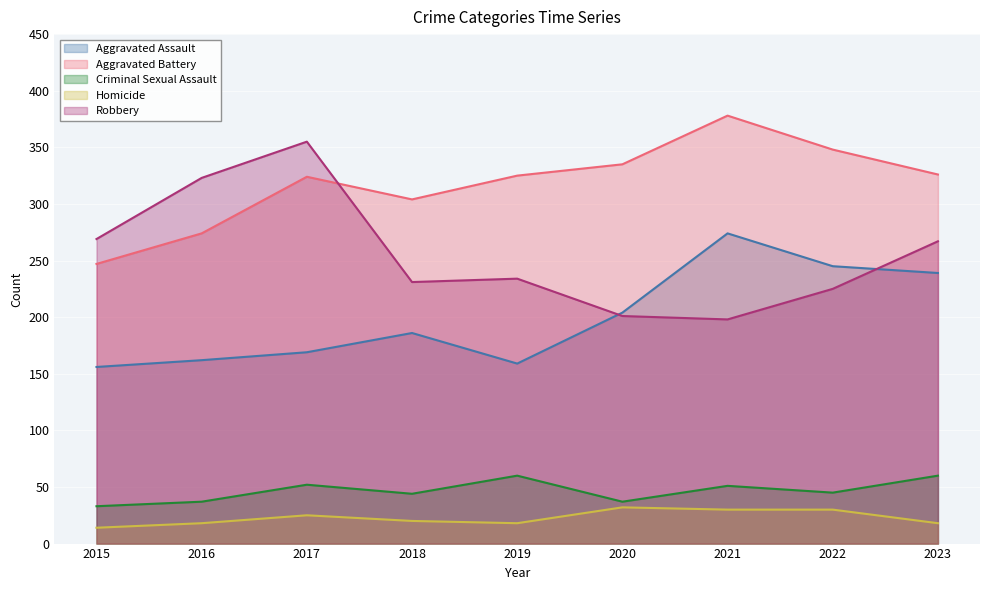

The value of Homicide at 2020 is 32. True or false?

True